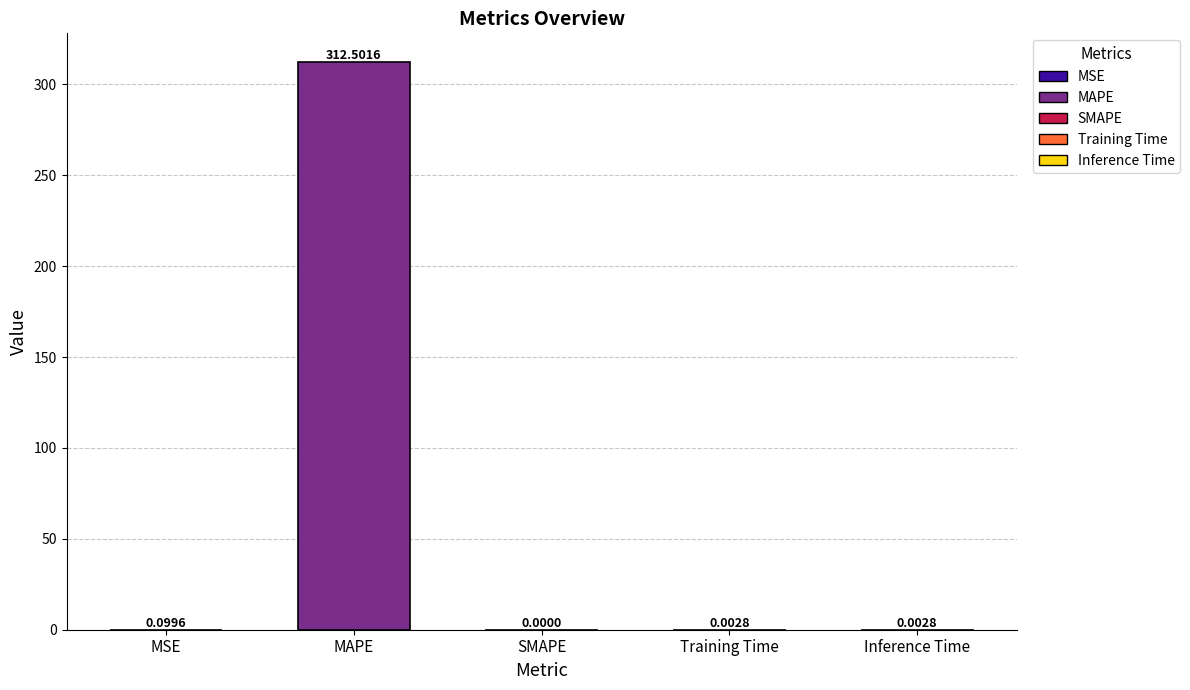

What is the sum of all values?

312.6